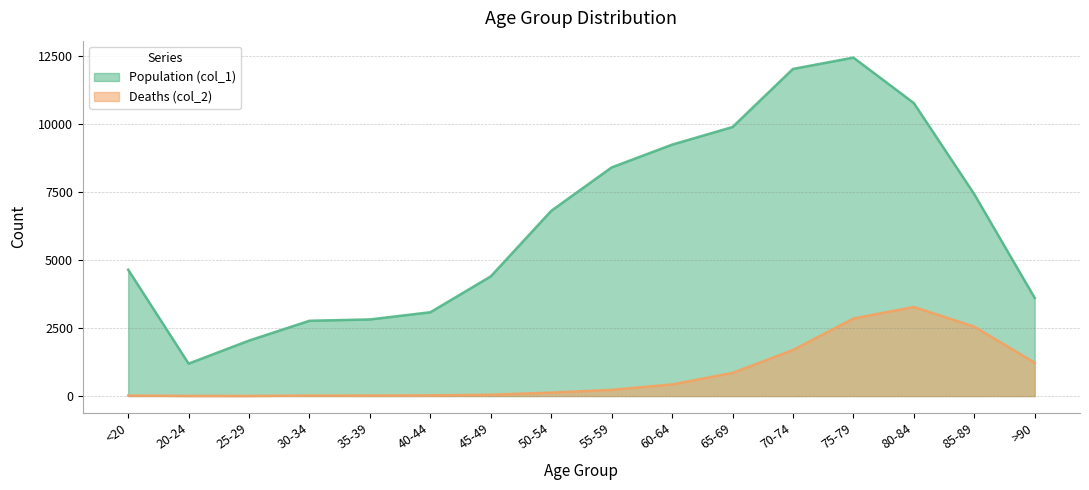

At how many categories does at least one series exceed 8072?

6